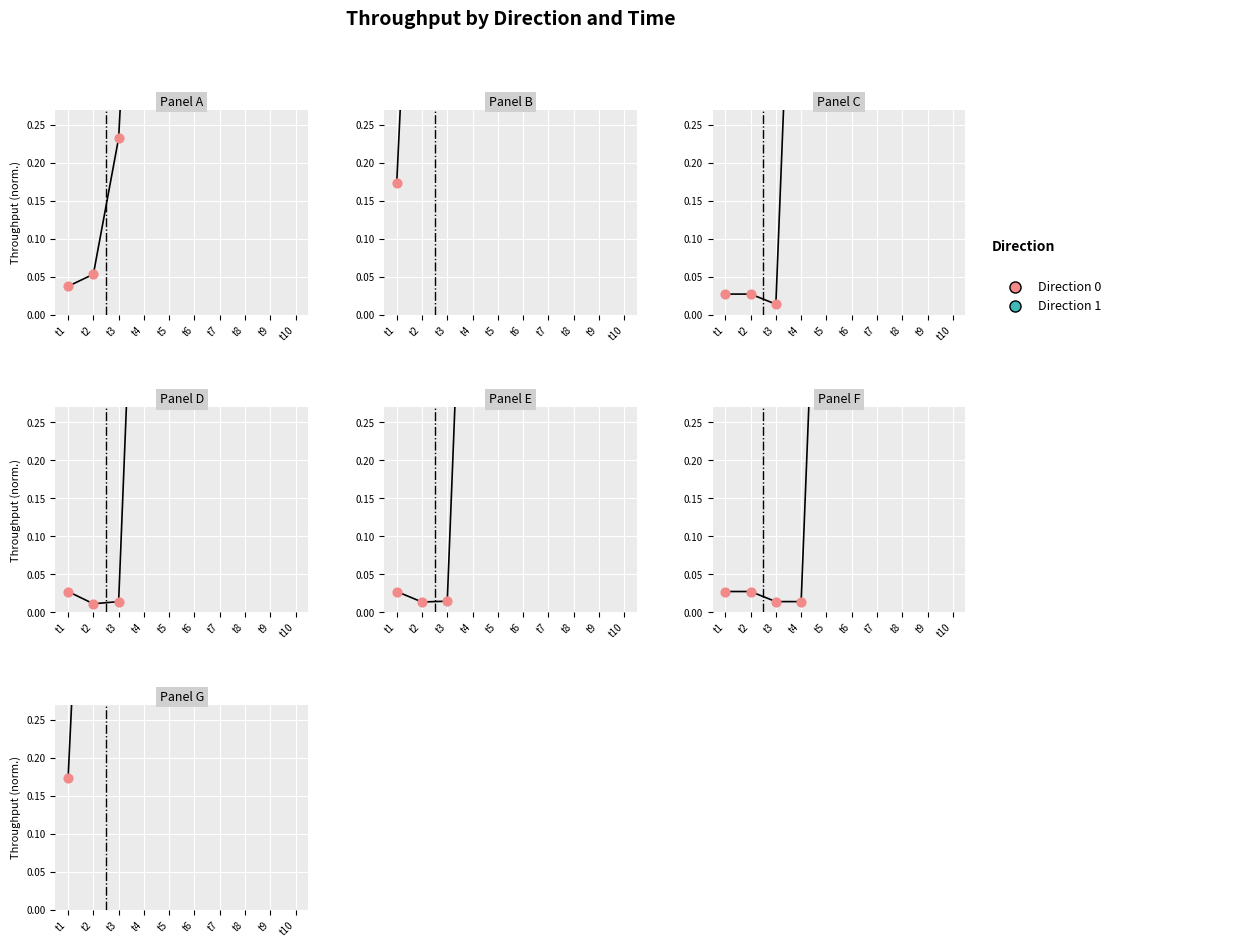

Which series has the largest total across all categories?

Direction 1